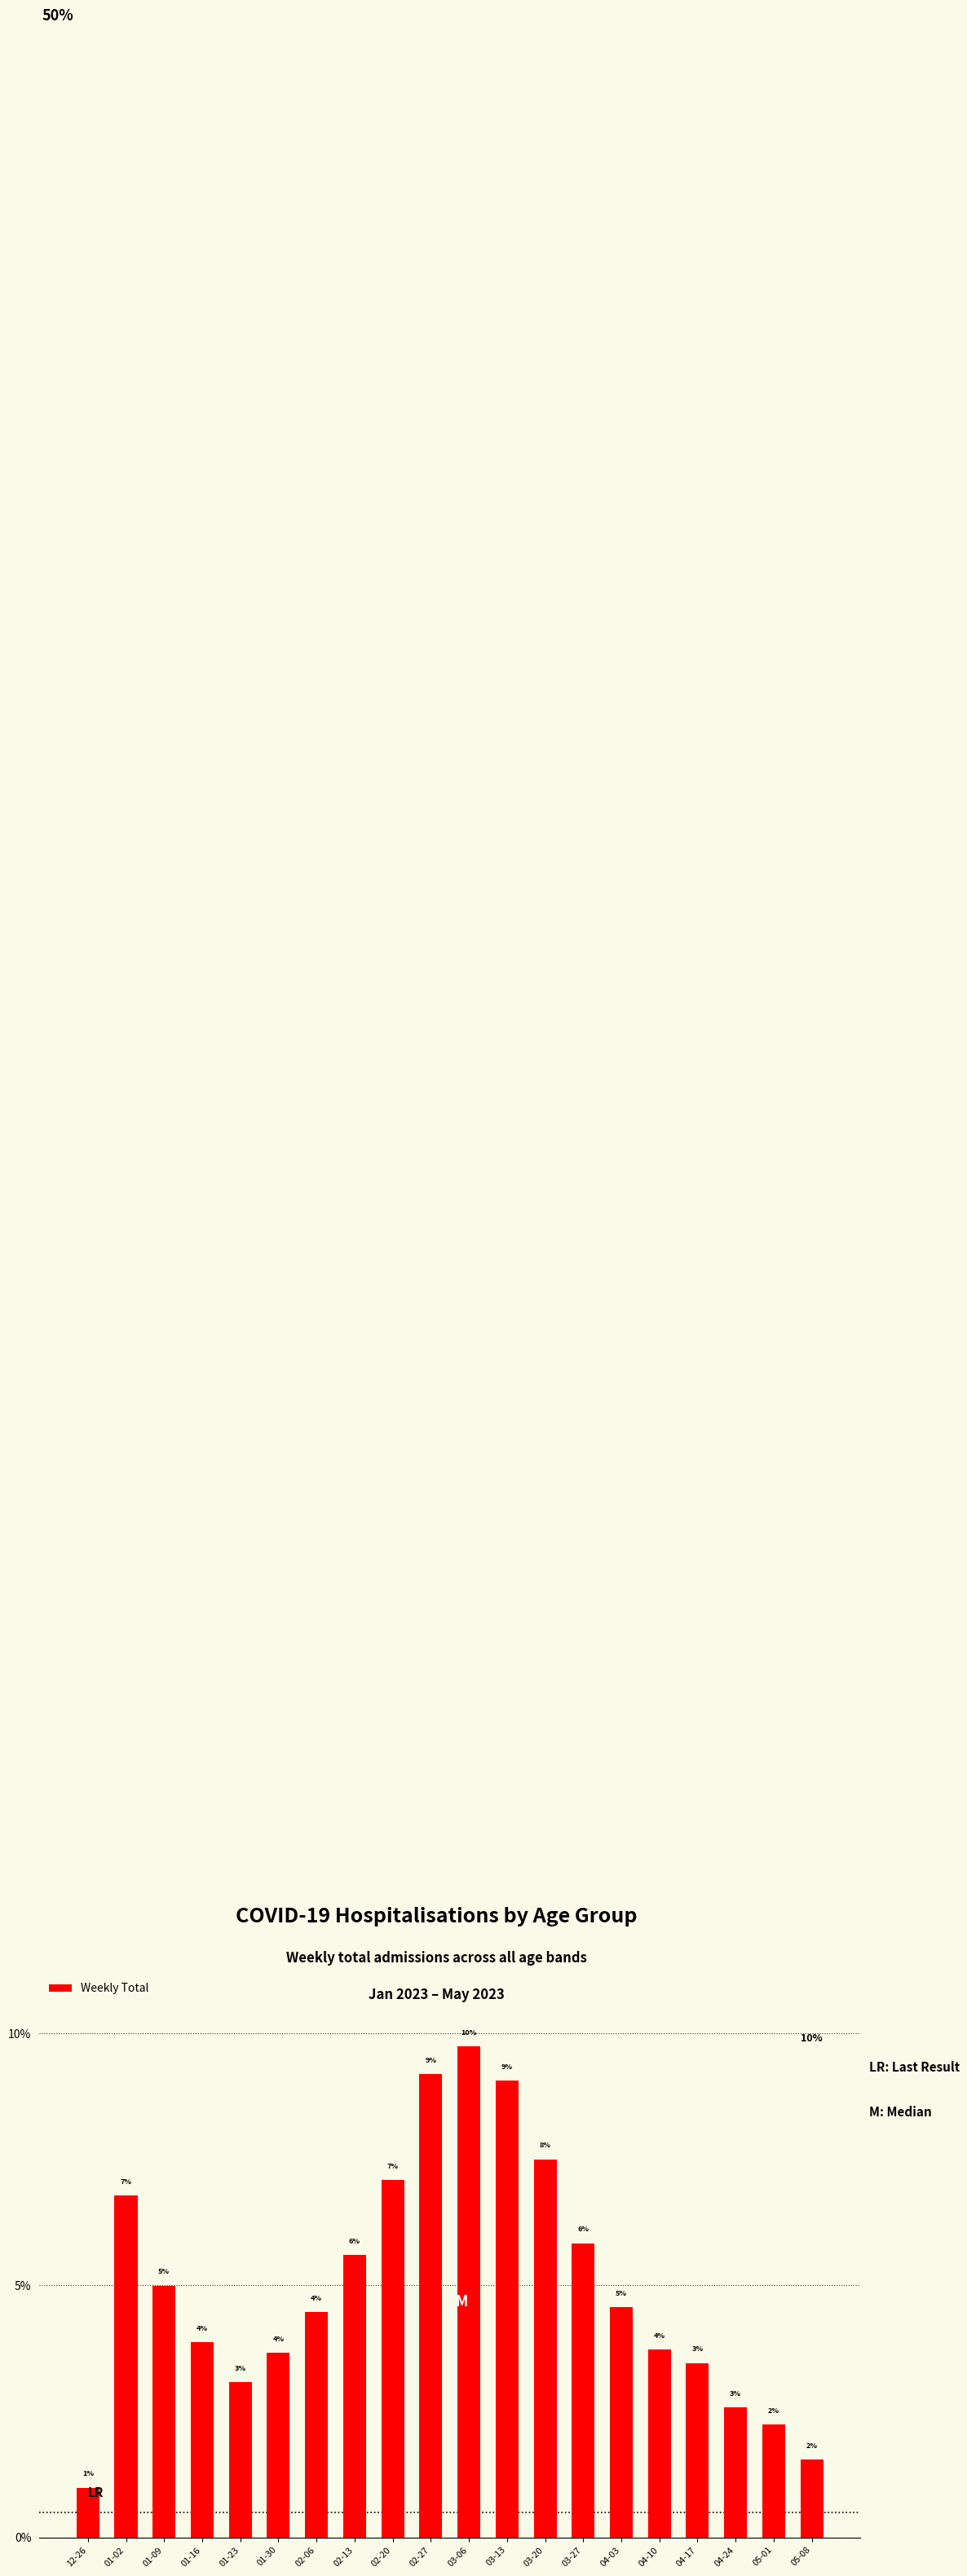

Reading left to right, extract all data points from this chart.

12-26=0.0	01-02=0.1	01-09=0.0	01-16=0.0	01-23=0.0	01-30=0.0	02-06=0.0	02-13=0.1	02-20=0.1	02-27=0.1	03-06=0.1	03-13=0.1	03-20=0.1	03-27=0.1	04-03=0.0	04-10=0.0	04-17=0.0	04-24=0.0	05-01=0.0	05-08=0.0